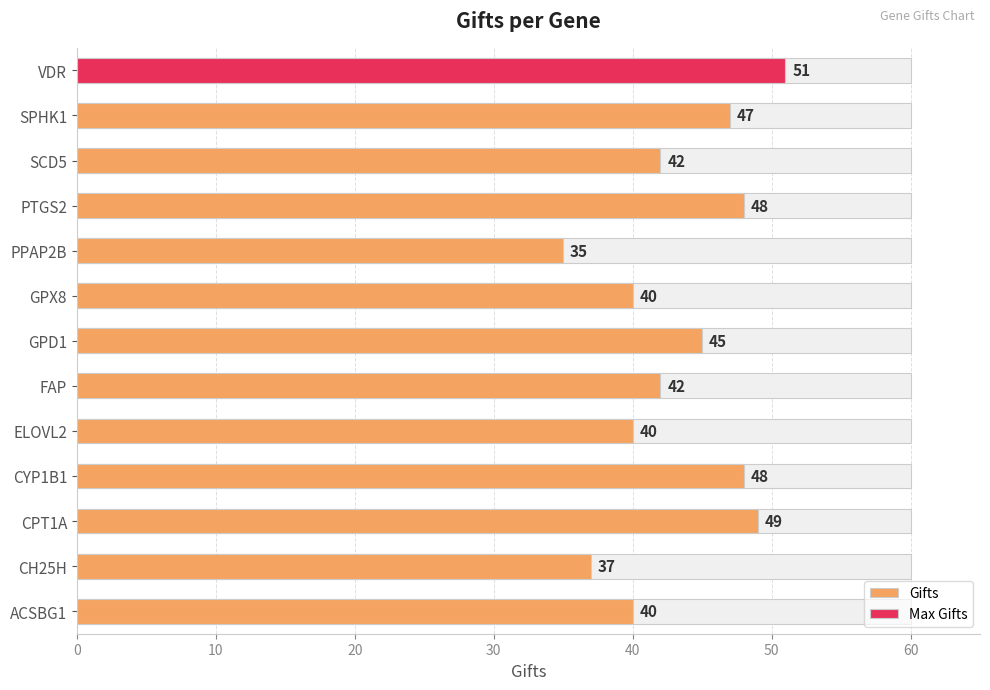

What is the value of the 1st bar from the left?

40